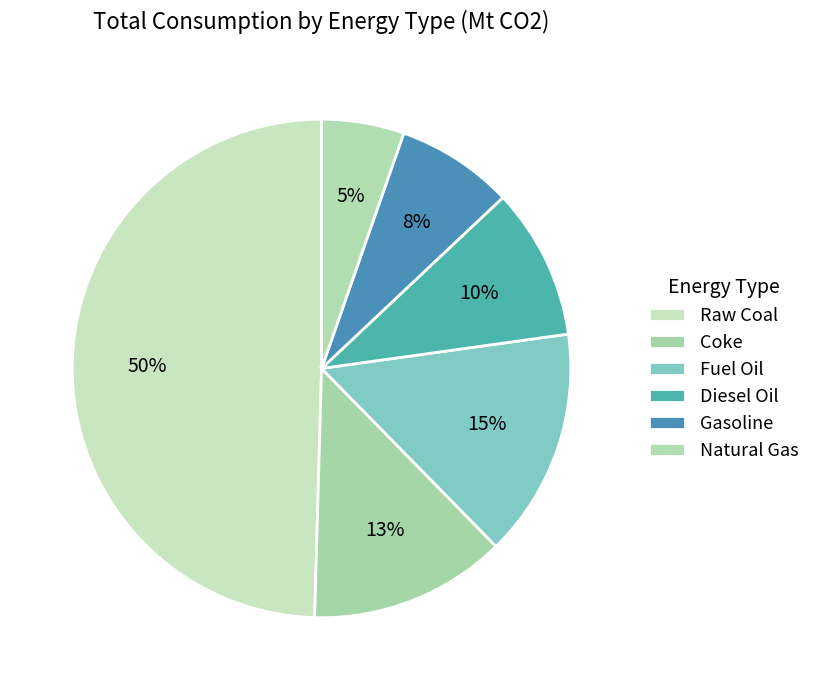

Count the number of slices in the pie.

6